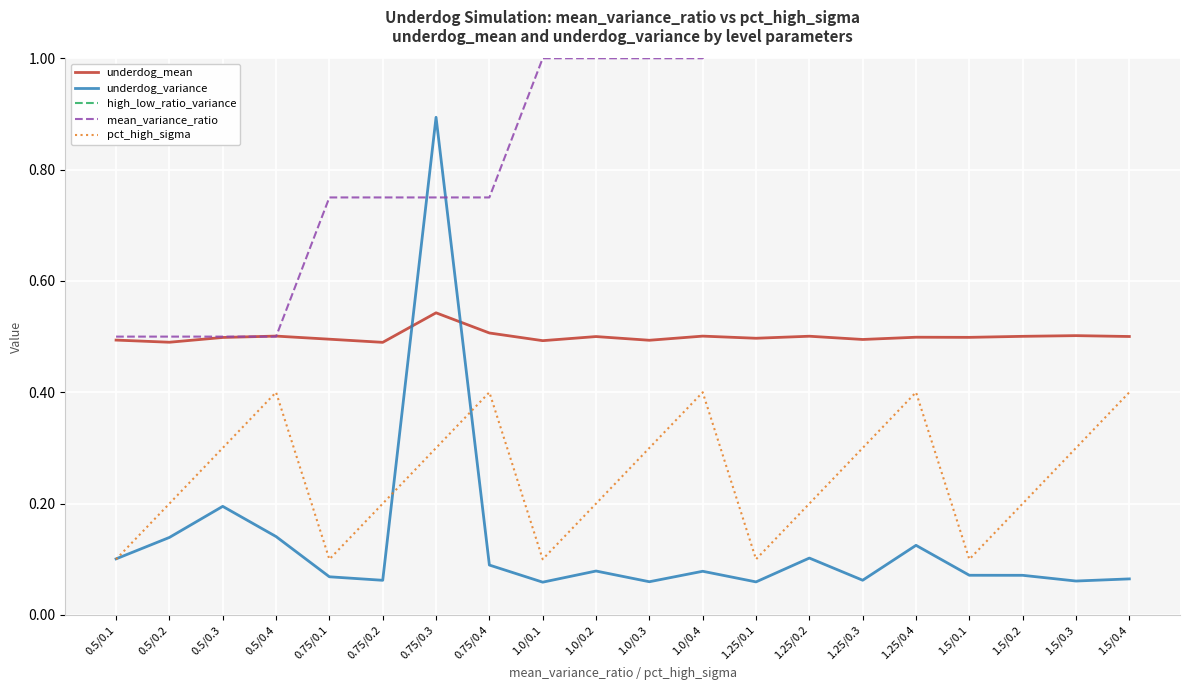

At how many categories does at least one series exceed 1?

20